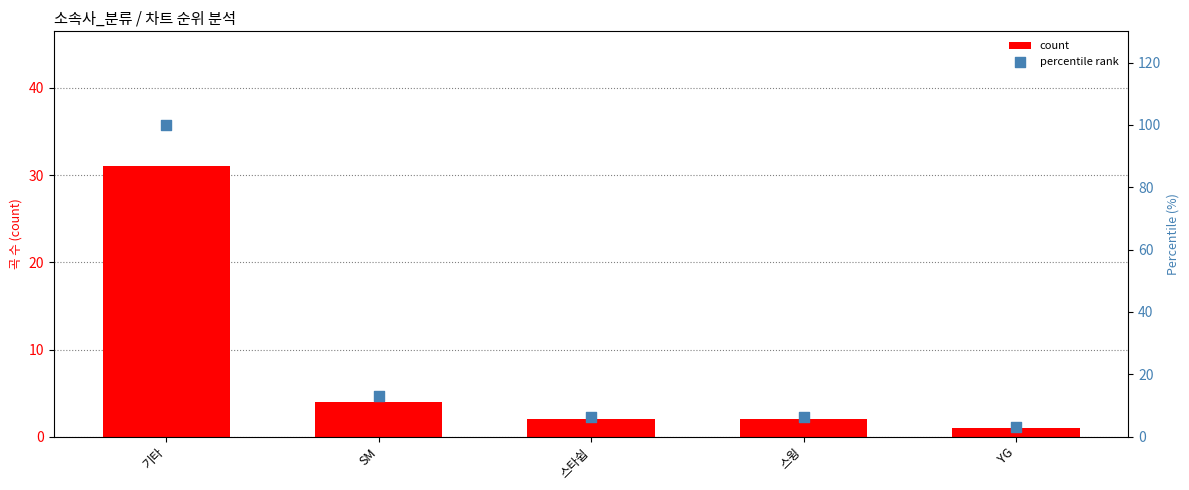

At how many categories does at least one series exceed 35?

1